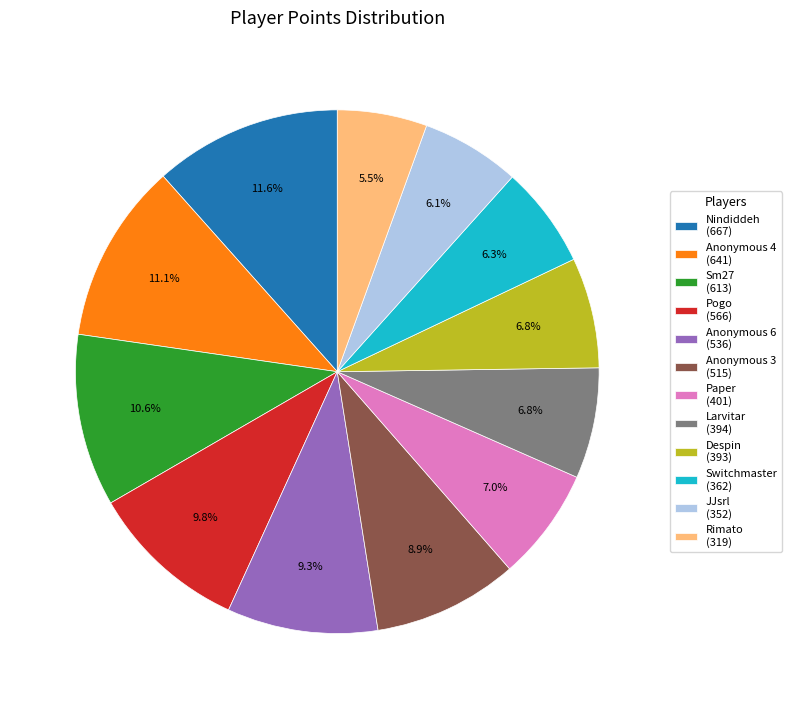

What is the smallest slice in the pie chart?

Rimato